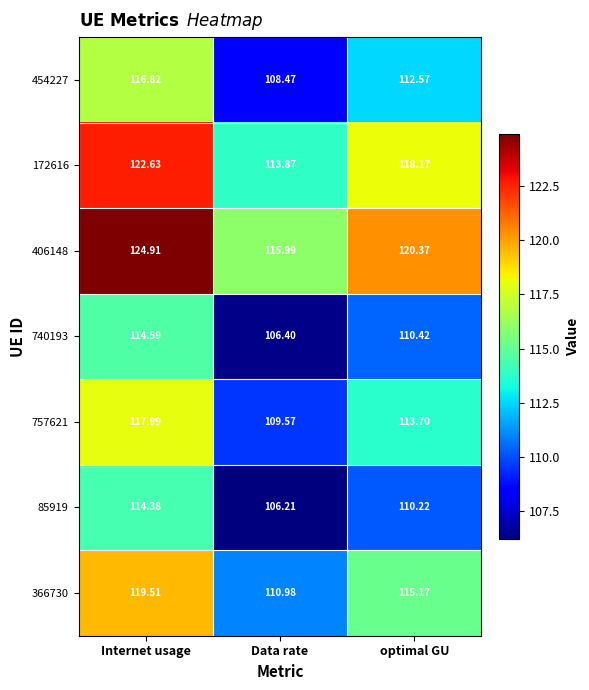

Rank the categories by 757621 value from lowest to highest.

Data rate, optimal GU, Internet usage